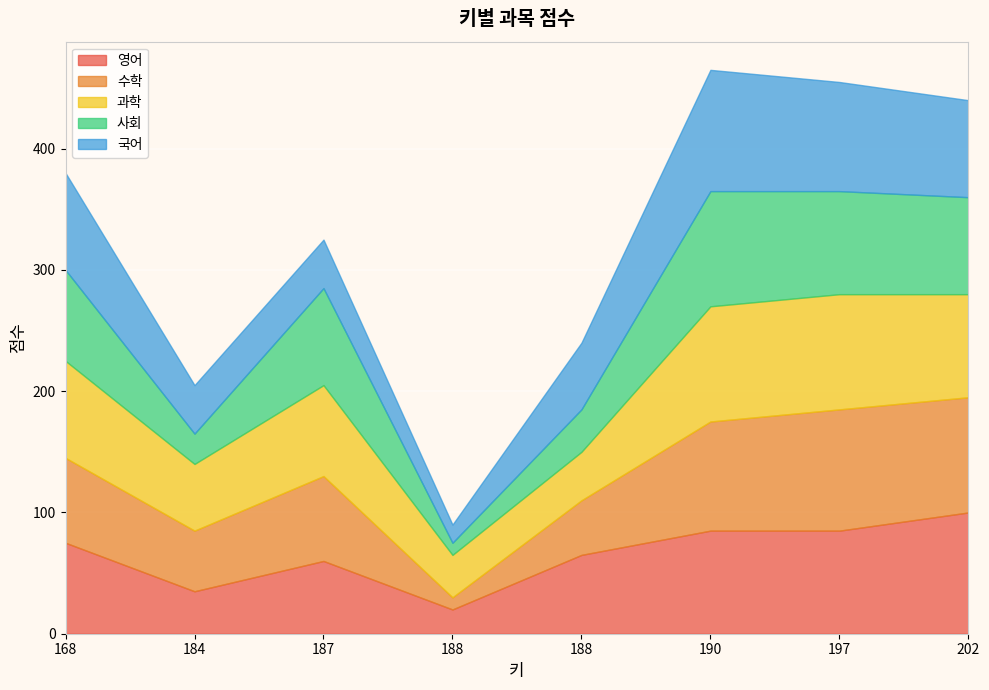

Between 188 and 197, which is larger?

197